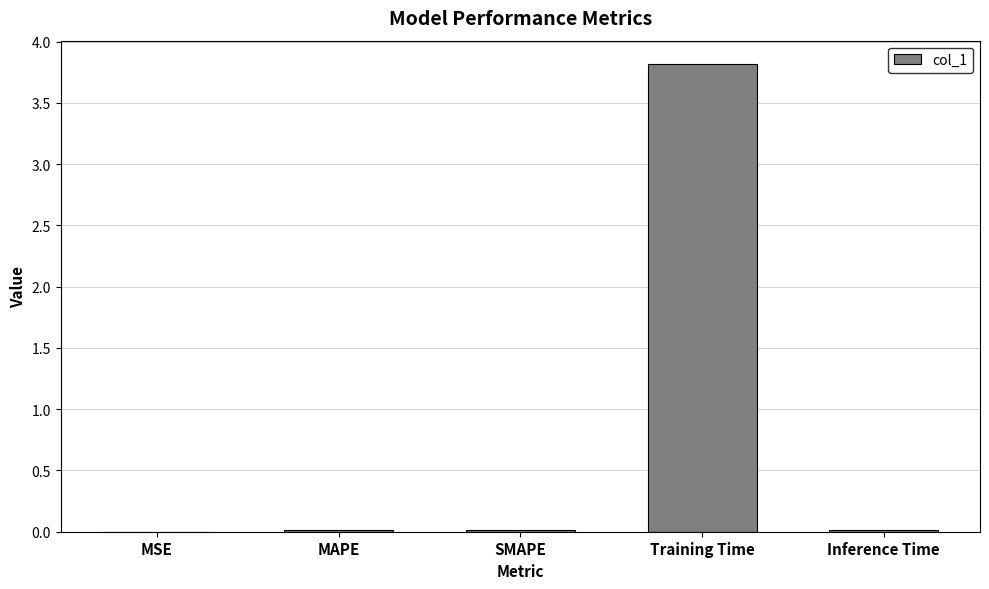

What is the greatest value displayed?

3.8